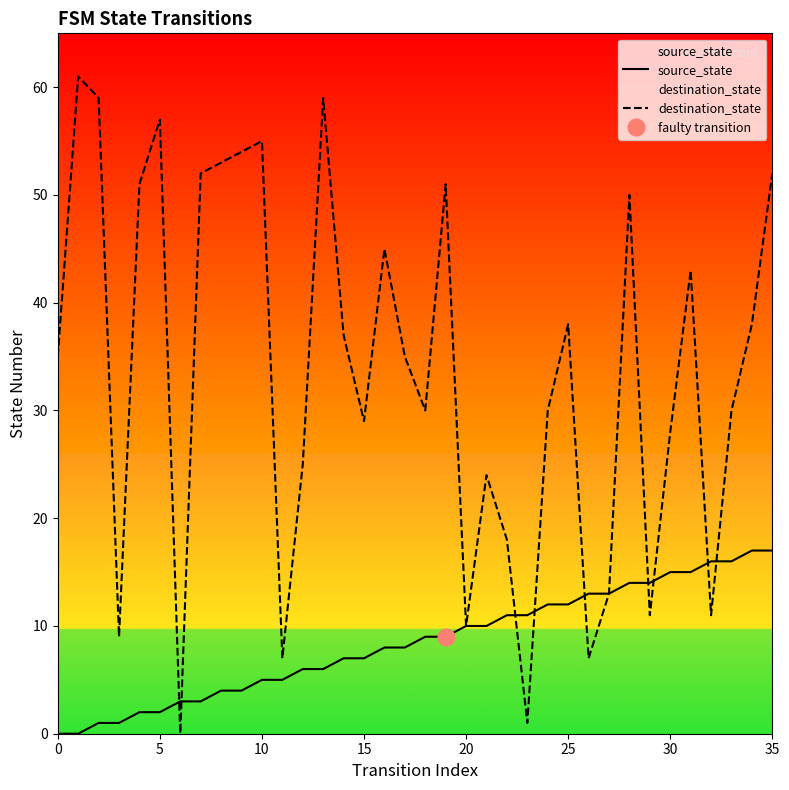

What are all the series names shown in the legend?

source_state, destination_state